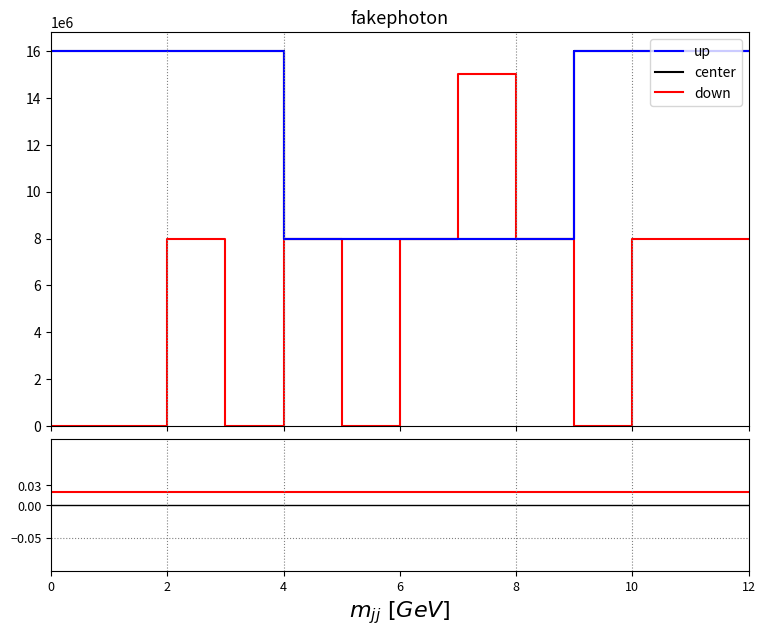

Rank the series by their maximum value, from lowest to highest.

center, down, up